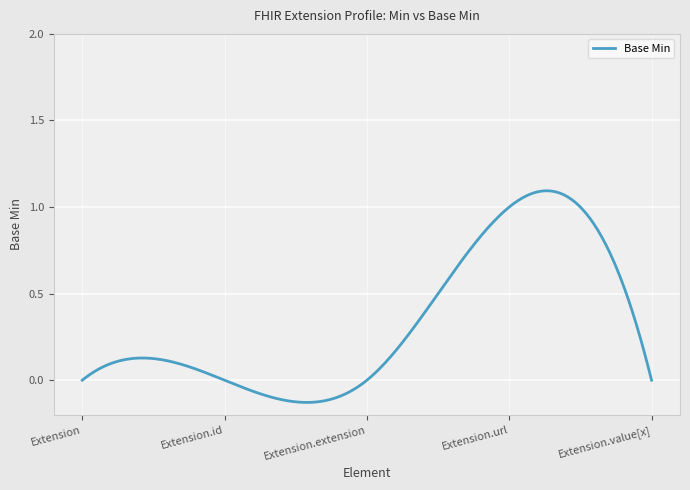

What is the difference between the maximum and minimum values?

1.2